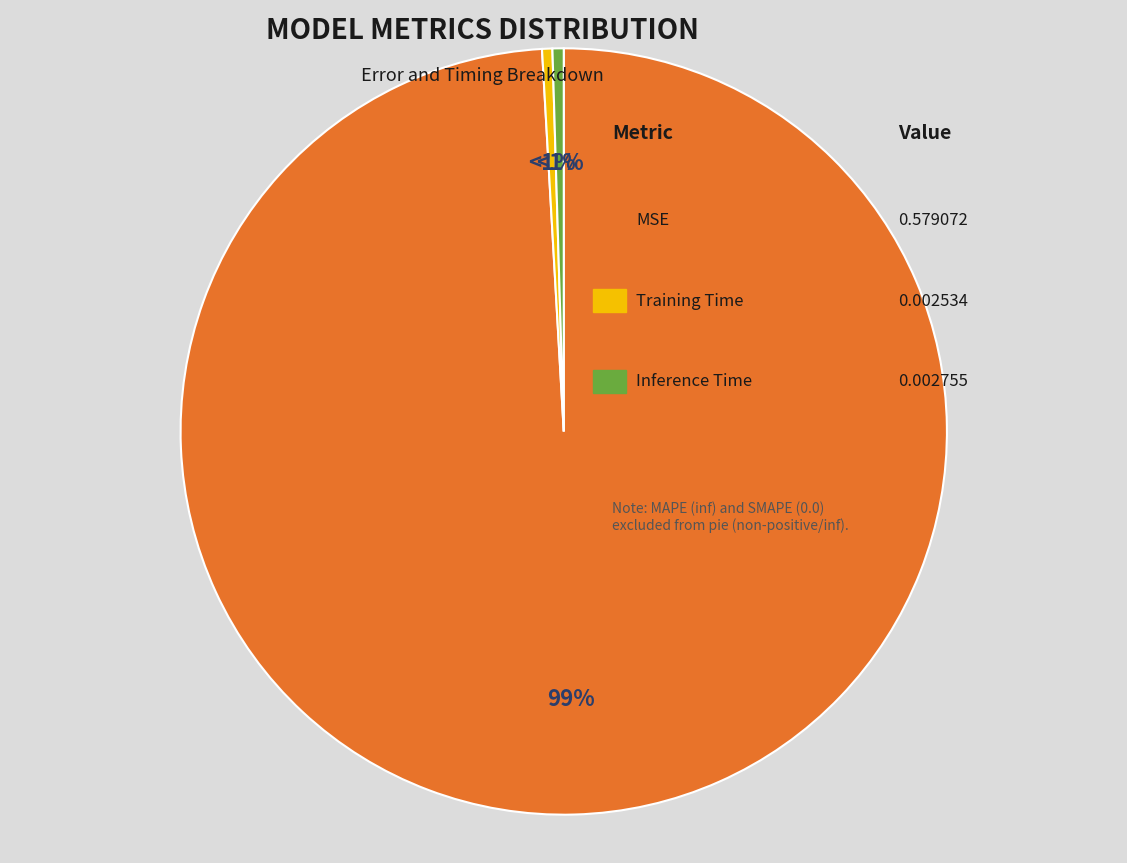

What is the change in value from MSE to Inference Time?

-0.6